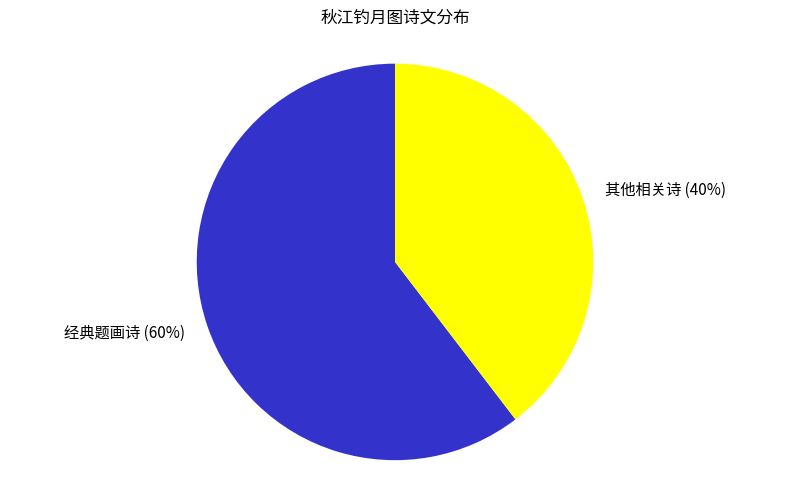

To the nearest percent, what is the average slice percentage?

50%